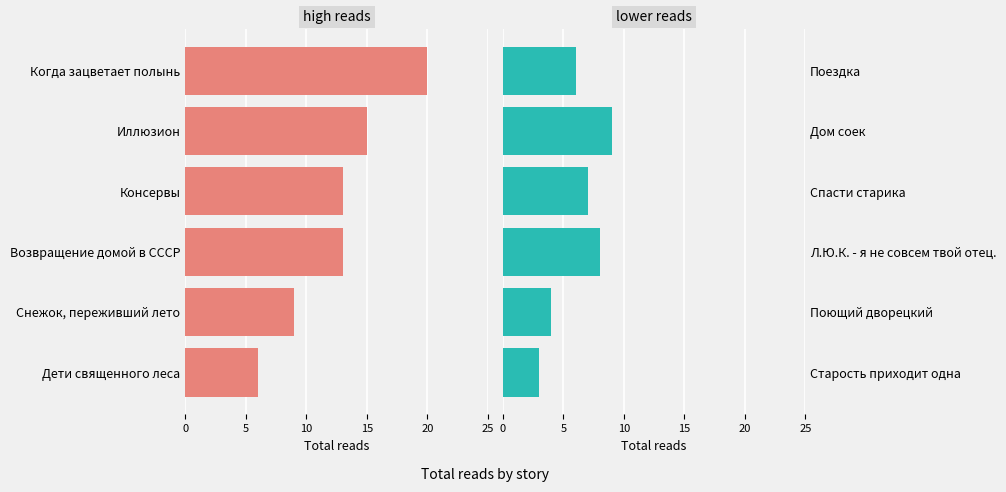

Is it true that total reads (right) equals 5 at Старость приходит одна?

False